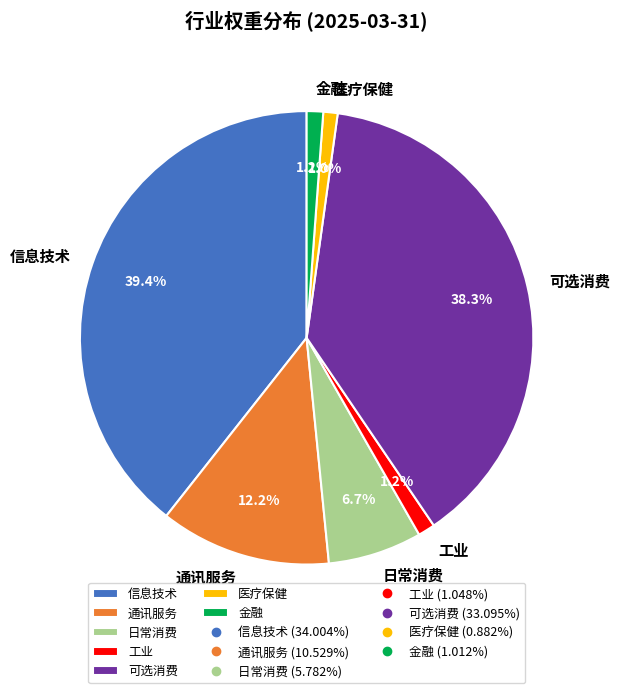

What percentage do 工业 and 医疗保健 together represent?

2.2%